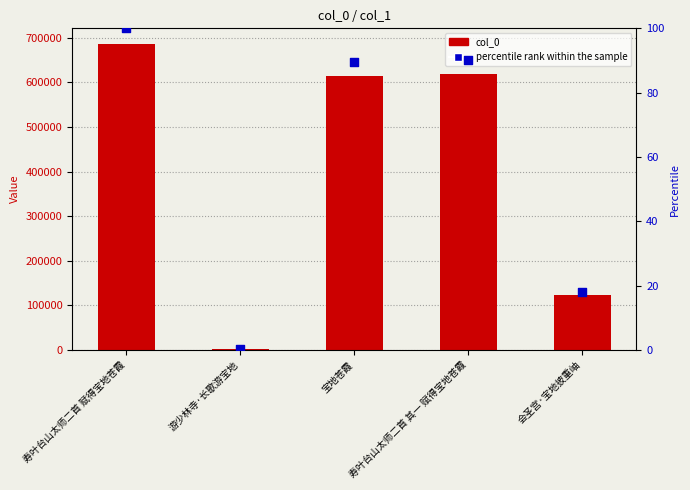

At which category is the sum across all series the highest?

寿叶台山太师二首 赋得宝地苍霞